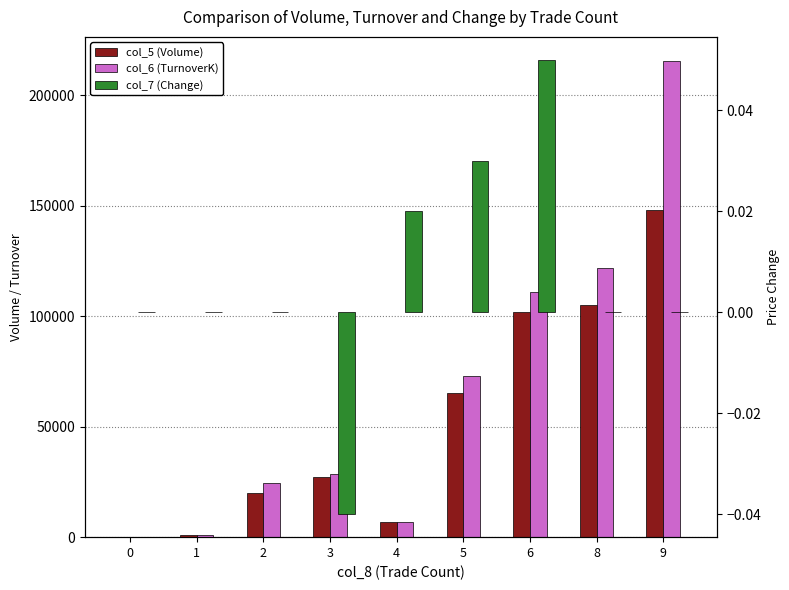

At which label does col_6 (TurnoverK) first exceed 28730?

5